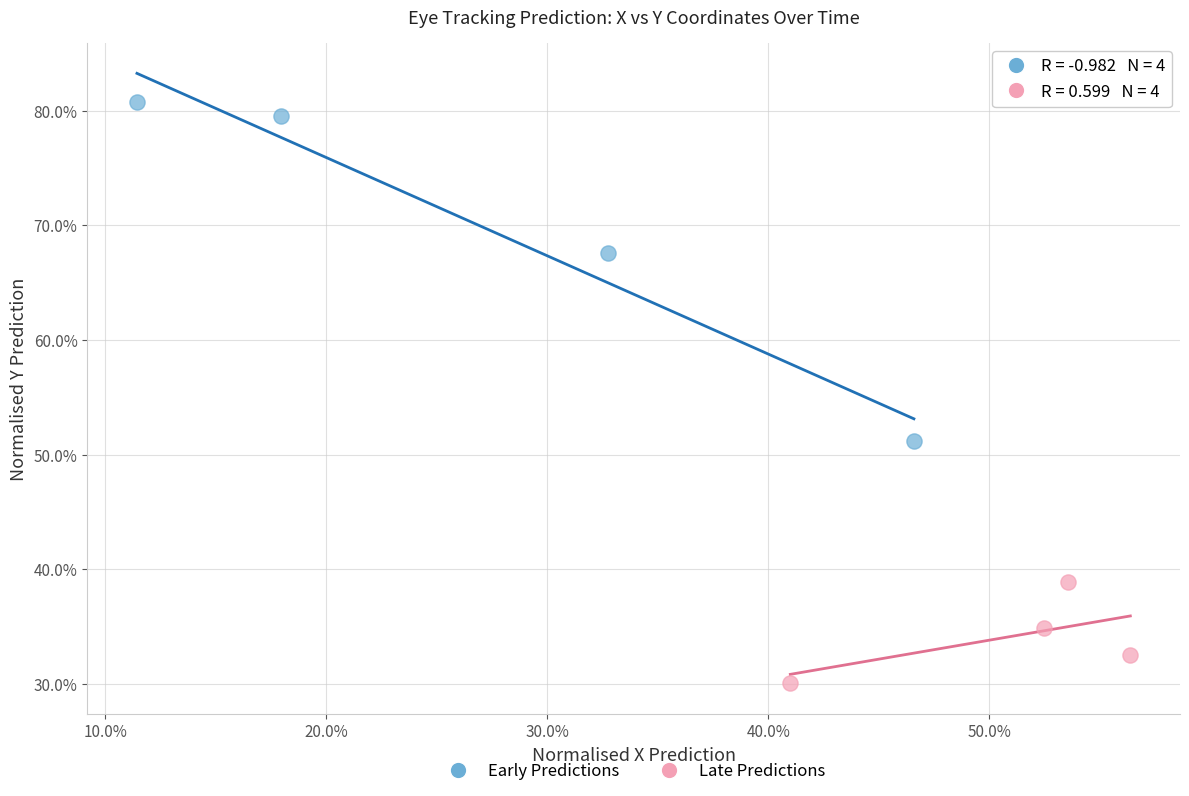

What are all the series names shown in the legend?

Early Predictions, Late Predictions